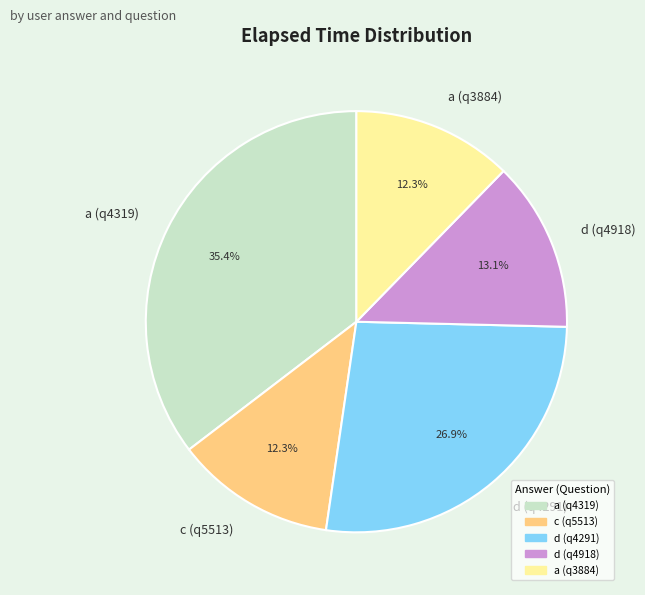

How much of the chart is everything except a (q4319)?

64.6%